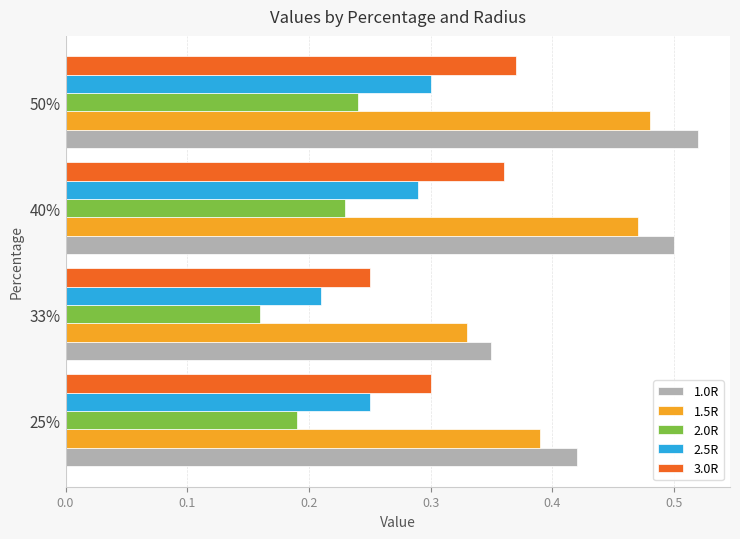

At how many categories does at least one series exceed 0?

4